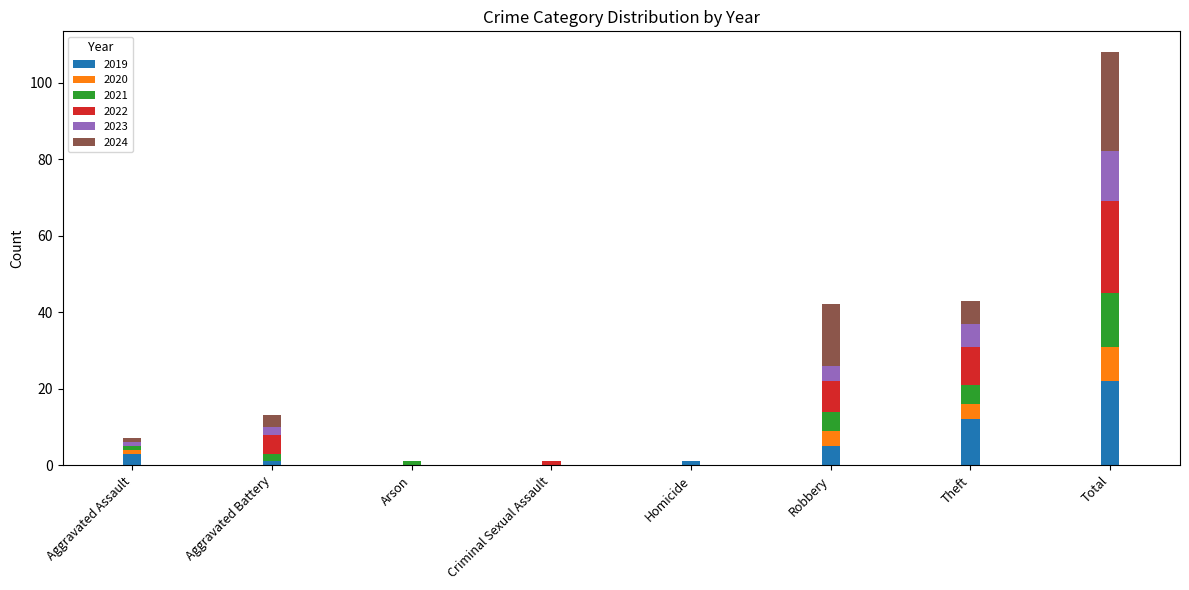

What is the highest value of the 2019 series?

22